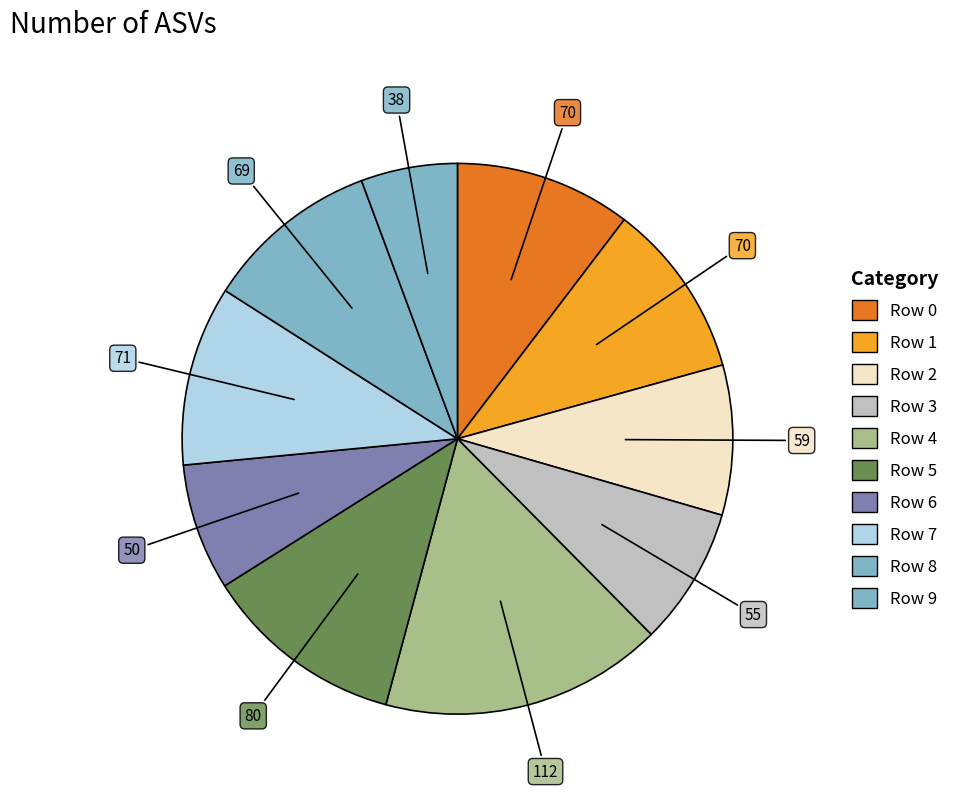

Which category has the biggest portion of the pie?

4